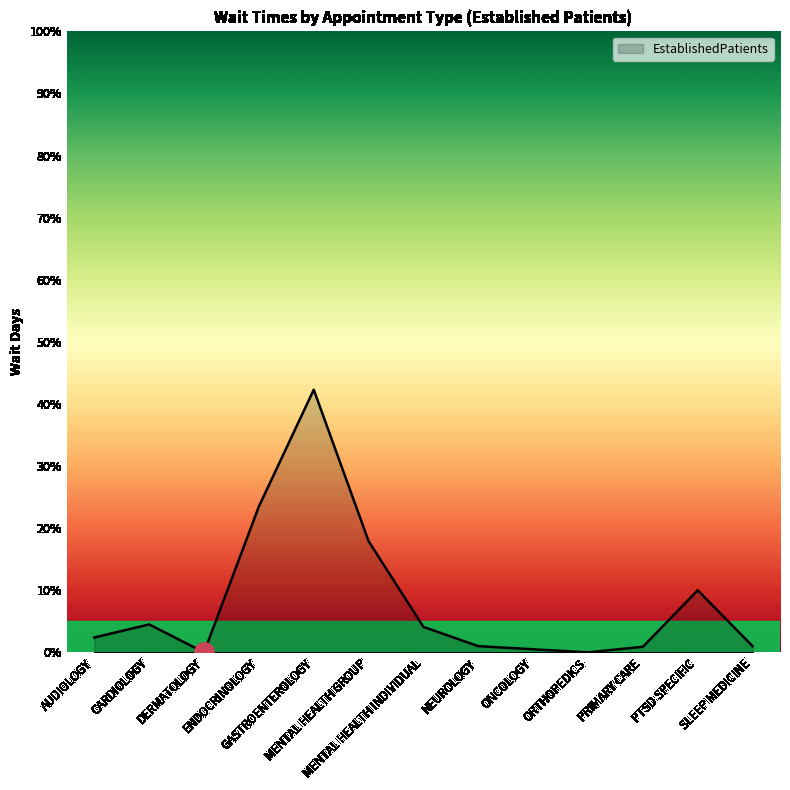

How many values are below 2?

6